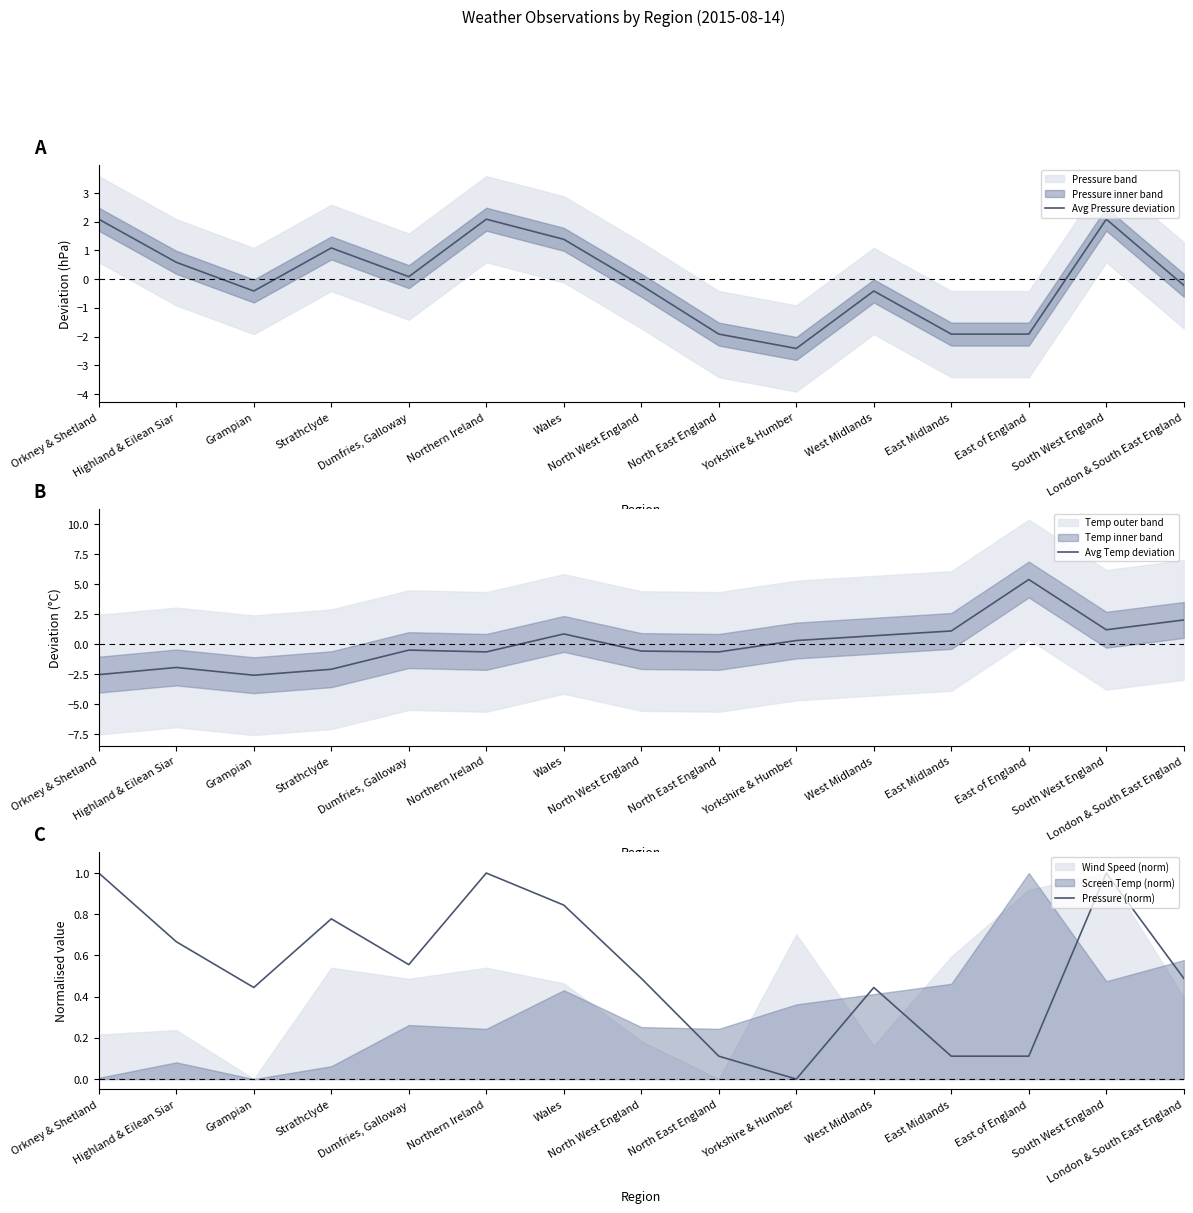

Reading right to left, what are all the values shown in this chart?

Avg Pressure deviation: London & South East England=-0.2	South West England=2.1	East of England=-1.9	East Midlands=-1.9	West Midlands=-0.4	Yorkshire & Humber=-2.4	North East England=-1.9	North West England=-0.2	Wales=1.4	Northern Ireland=2.1	Dumfries, Galloway=0.1	Strathclyde=1.1	Grampian=-0.4	Highland & Eilean Siar=0.6	Orkney & Shetland=2.1
Avg Temp deviation: London & South East England=2.0	South West England=1.2	East of England=5.4	East Midlands=1.1	West Midlands=0.7	Yorkshire & Humber=0.3	North East England=-0.6	North West England=-0.6	Wales=0.9	Northern Ireland=-0.6	Dumfries, Galloway=-0.5	Strathclyde=-2.1	Grampian=-2.6	Highland & Eilean Siar=-1.9	Orkney & Shetland=-2.5
Pressure (norm): London & South East England=0.5	South West England=1.0	East of England=0.1	East Midlands=0.1	West Midlands=0.4	Yorkshire & Humber=0.0	North East England=0.1	North West England=0.5	Wales=0.8	Northern Ireland=1.0	Dumfries, Galloway=0.6	Strathclyde=0.8	Grampian=0.4	Highland & Eilean Siar=0.7	Orkney & Shetland=1.0